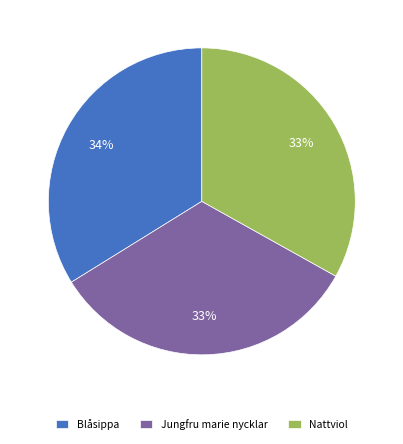

What is the largest slice in the pie chart?

Blåsippa